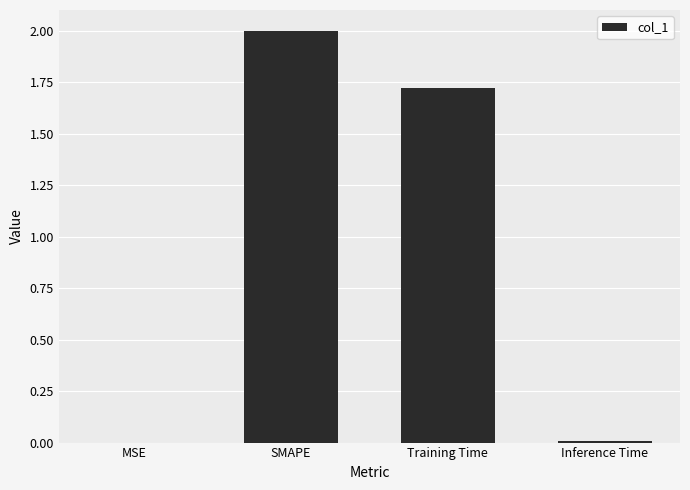

What is the maximum value shown in the chart?

2.0